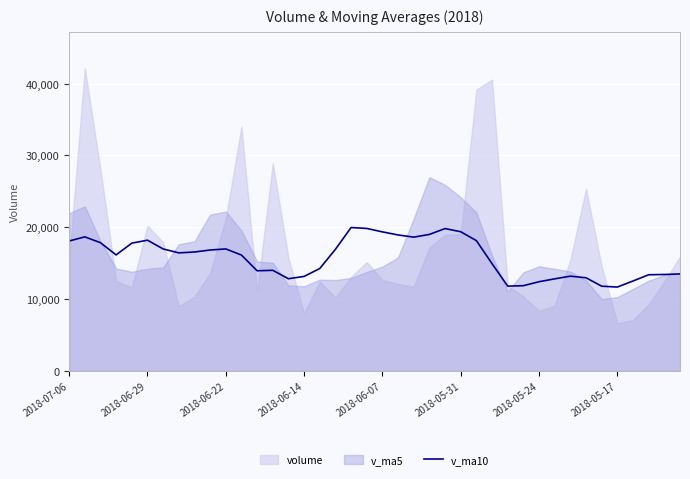

True or false: the data shows 11178.7 at 26.

False